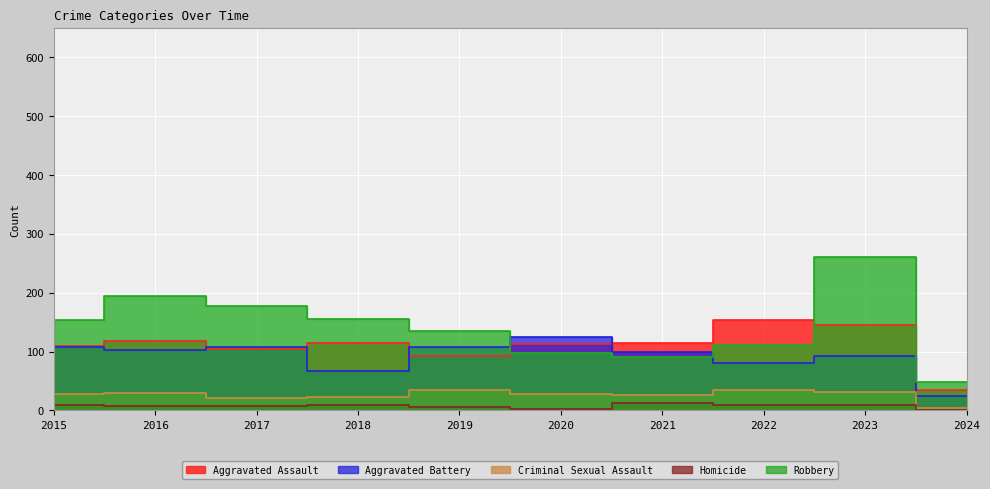

How many values in the Aggravated Battery series exceed 102?

4